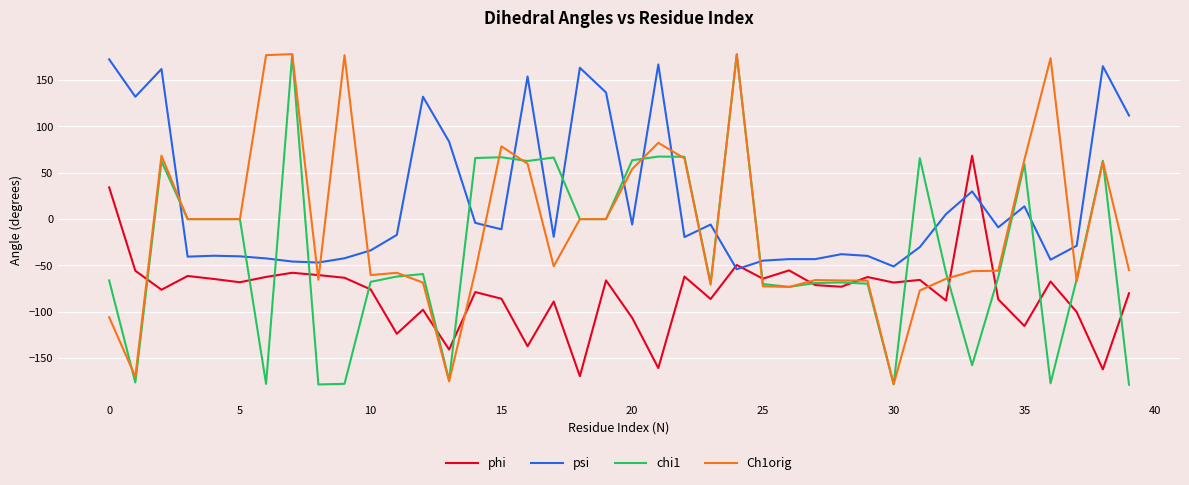

Which series ends up on top after the final intersection of Ch1orig and psi?

psi